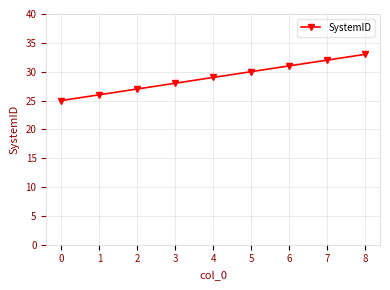

Between 1 and 6, which is larger?

6